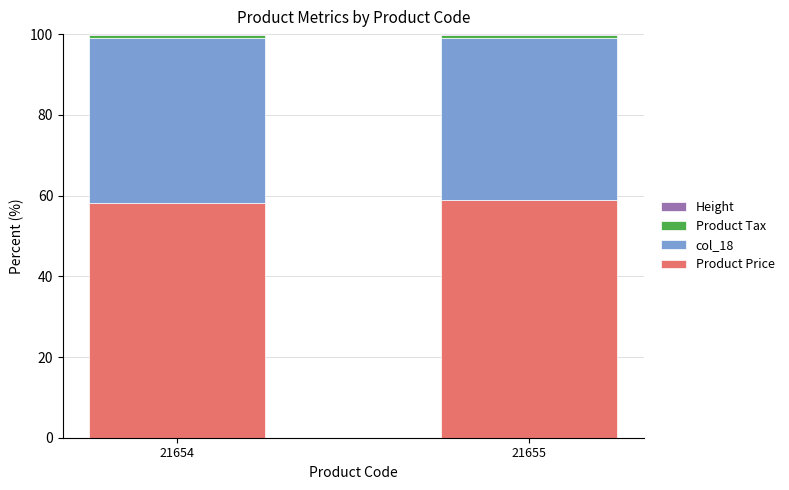

What is the sum of all Product Price values?

117.0